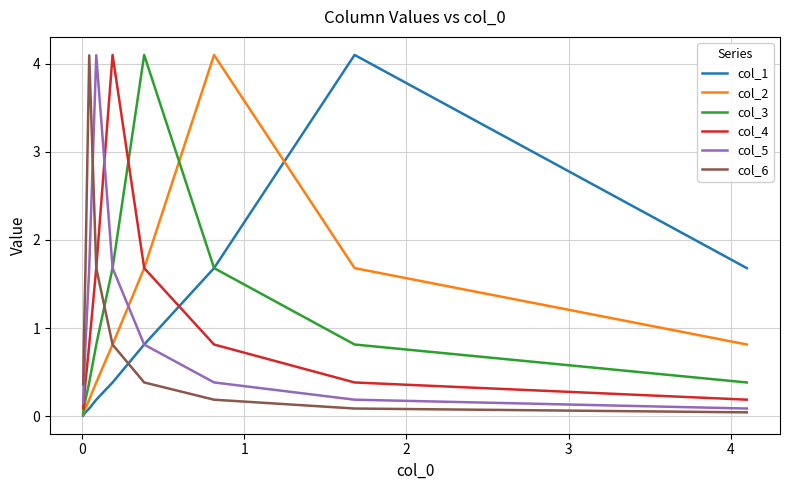

Which series has the widest spread of values?

col_1